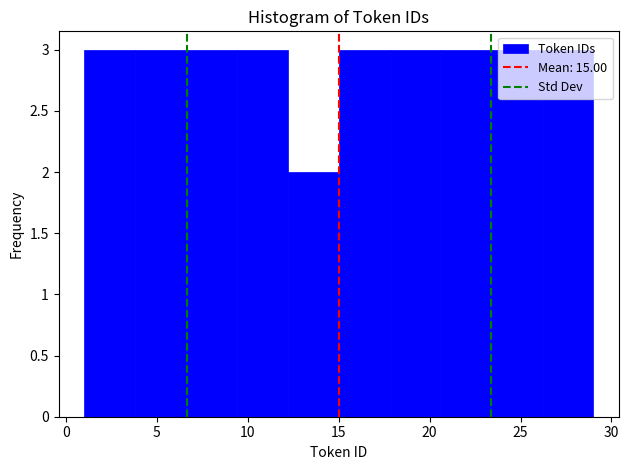

Reading left to right, list every bar in this chart as the range it spans on the x-axis followed by its height. Neither the bar edges nor the heights are printed on the chart, so give them approximately, as read against the axes.

1.0 to 3.8: 3
3.8 to 6.6: 3
6.6 to 9.4: 3
9.4 to 12.2: 3
12.2 to 15.0: 2
15.0 to 17.8: 3
17.8 to 20.6: 3
20.6 to 23.4: 3
23.4 to 26.2: 3
26.2 to 29.0: 3